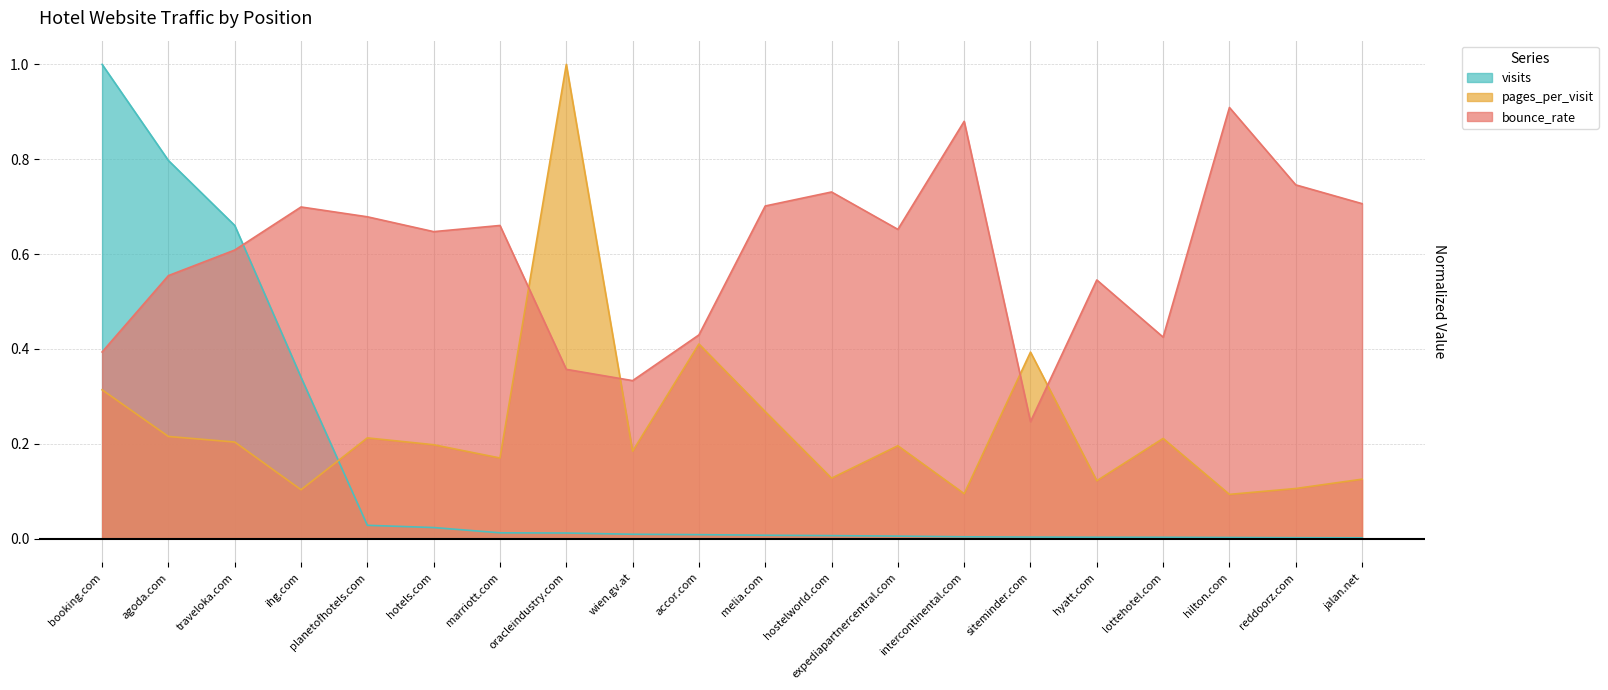

What is the label of the 11th point from the right?

accor.com